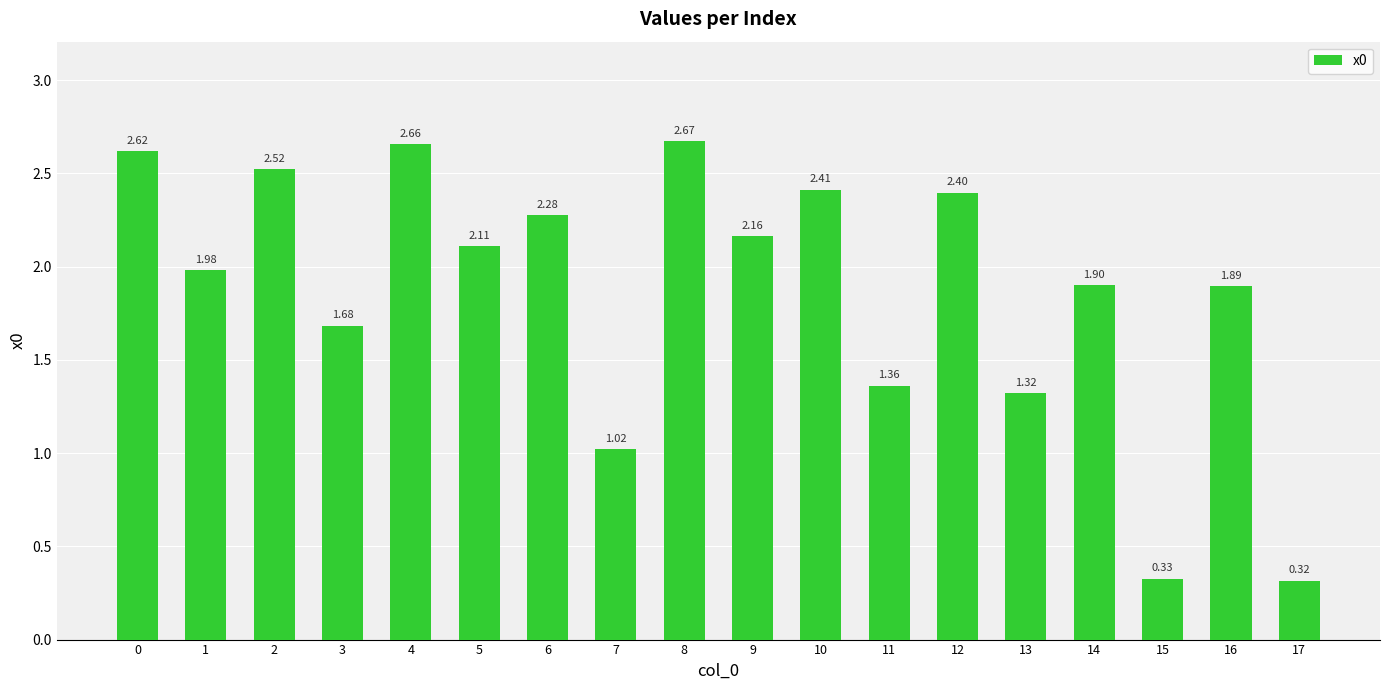

List the labels in order of value, largest first.

8, 4, 0, 2, 10, 12, 6, 9, 5, 1, 14, 16, 3, 11, 13, 7, 15, 17